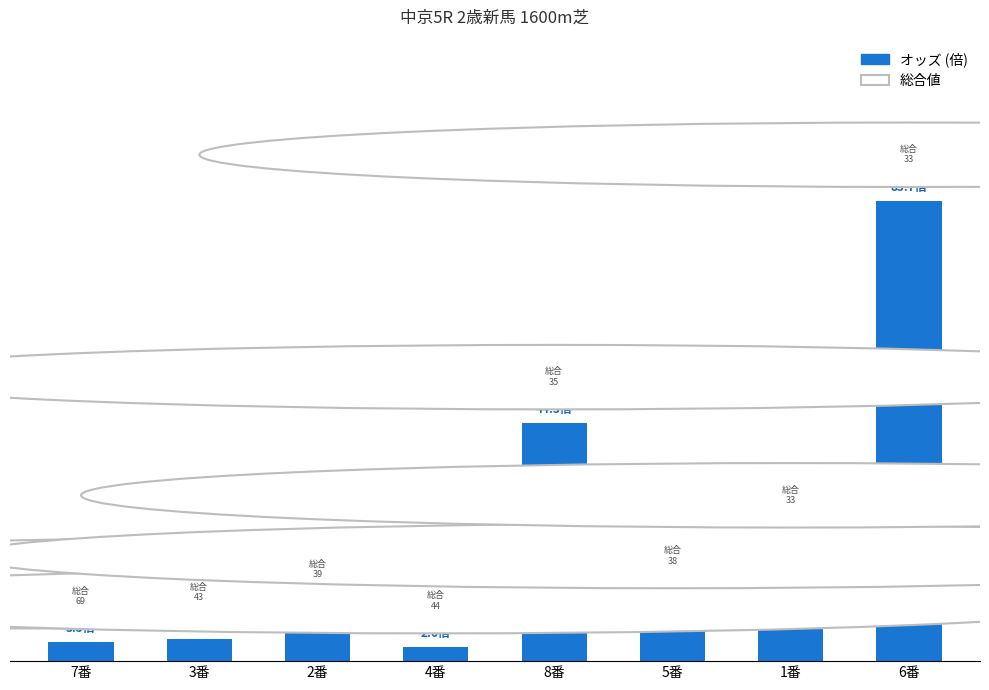

The chart shows a value of 4.2 at 3番. True or false?

True